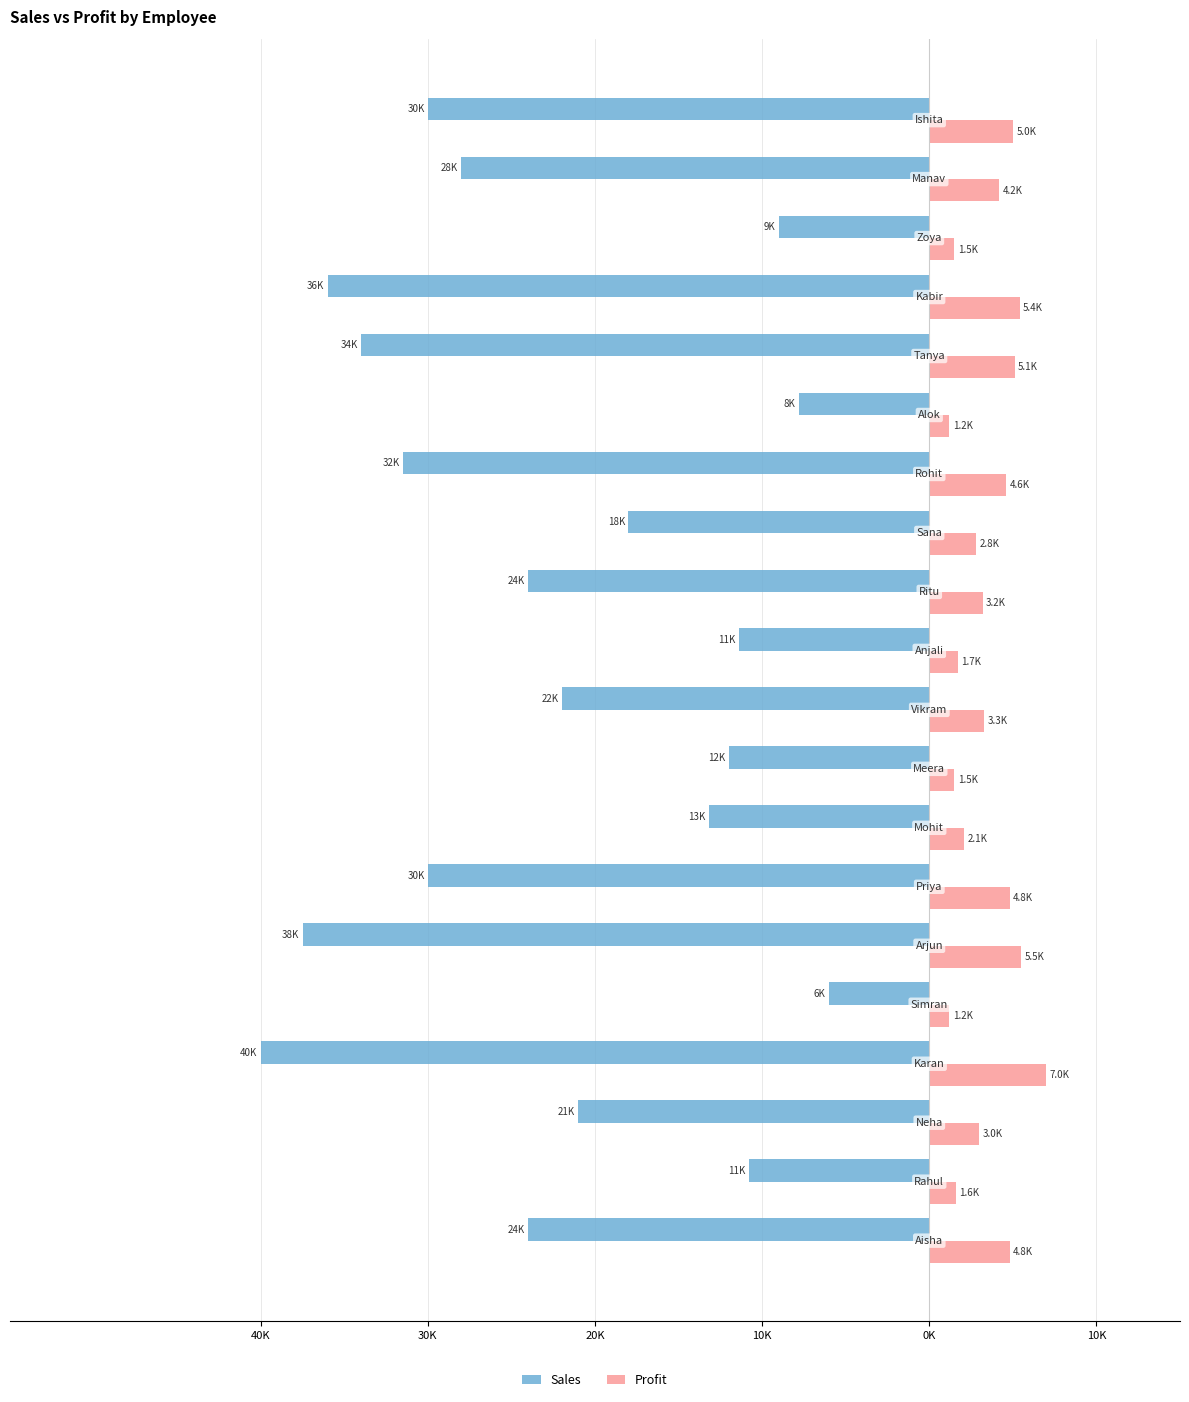

What is the sum of all Sales values?

-446200